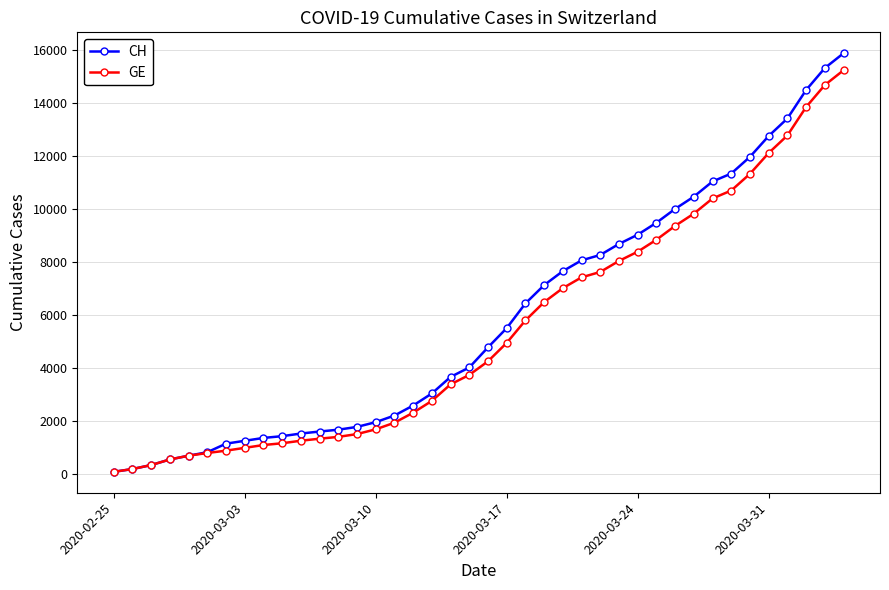

What is the difference between the maximum and minimum values in the GE series?

15169